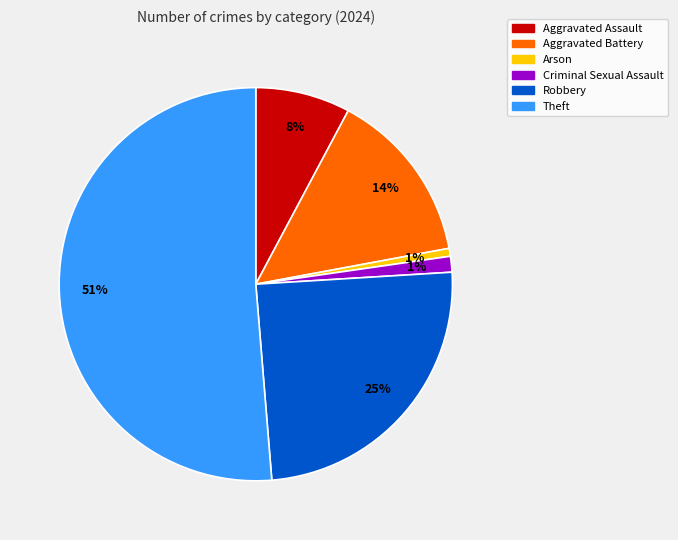

To the nearest percent, what is the combined percentage of Arson and Theft?

52%